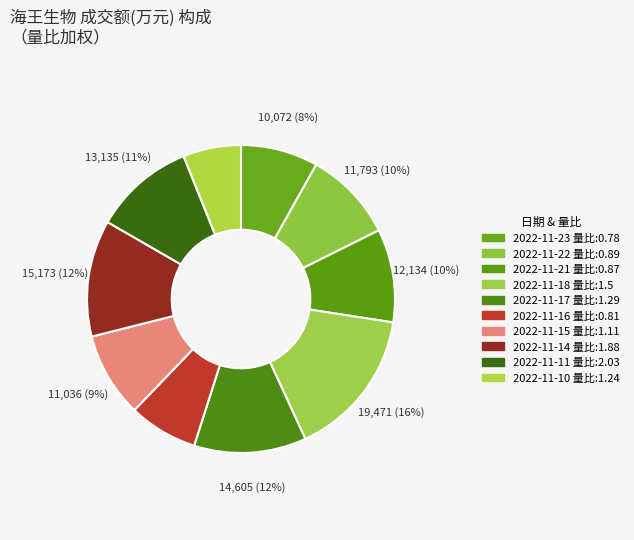

Count the number of slices in the pie.

10